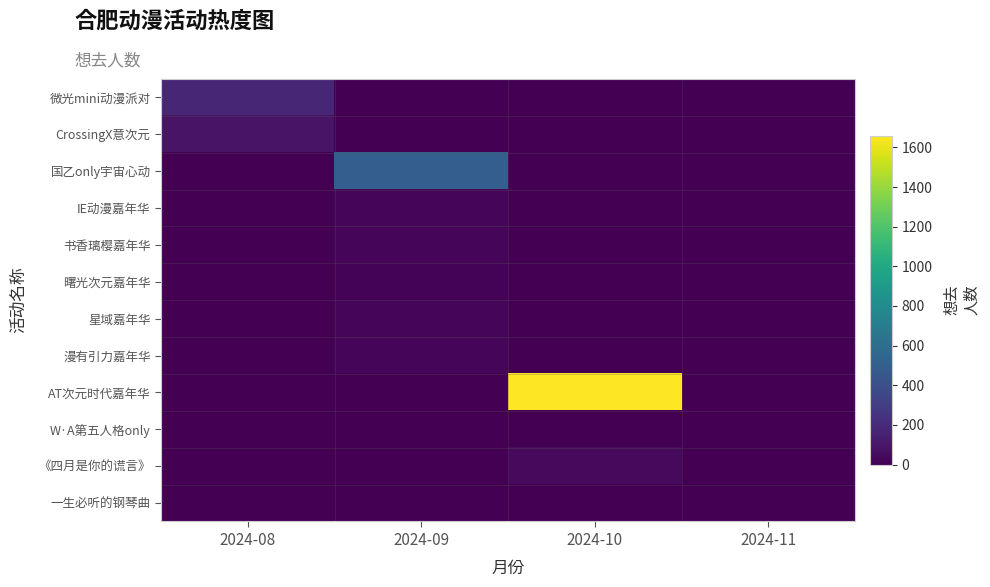

Rank the series by their maximum value, from lowest to highest.

W·A第五人格only, 一生必听的钢琴曲, 曙光次元嘉年华, 书香璃樱嘉年华, 漫有引力嘉年华, IE动漫嘉年华, 星域嘉年华, 《四月是你的谎言》, CrossingX意次元, 微光mini动漫派对, 国乙only宇宙心动, AT次元时代嘉年华